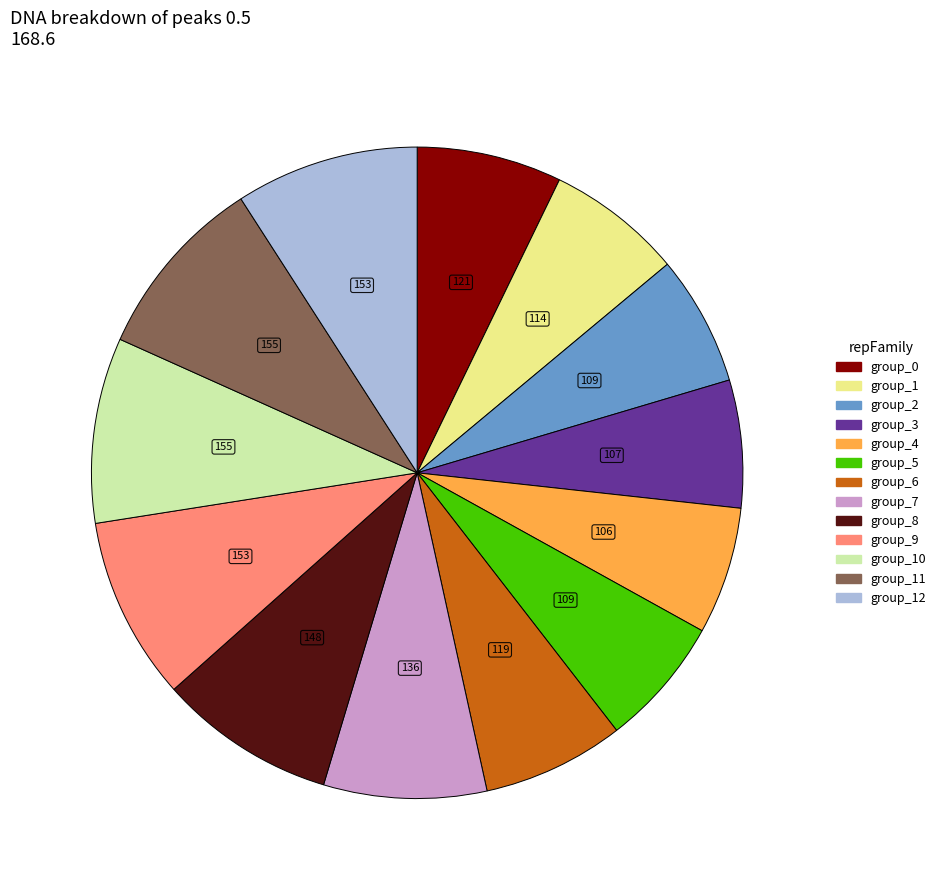

How many segments does this pie chart have?

13